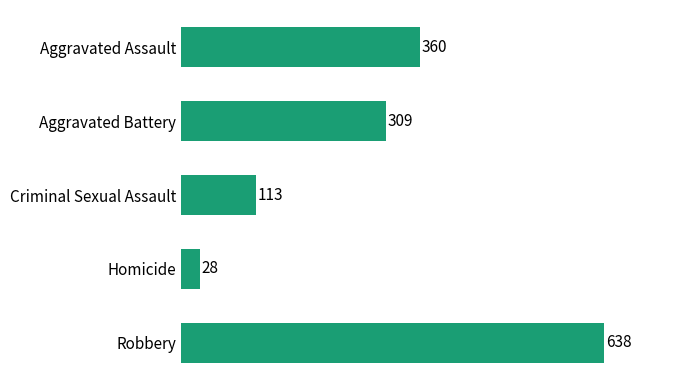

What is the greatest value displayed?

638